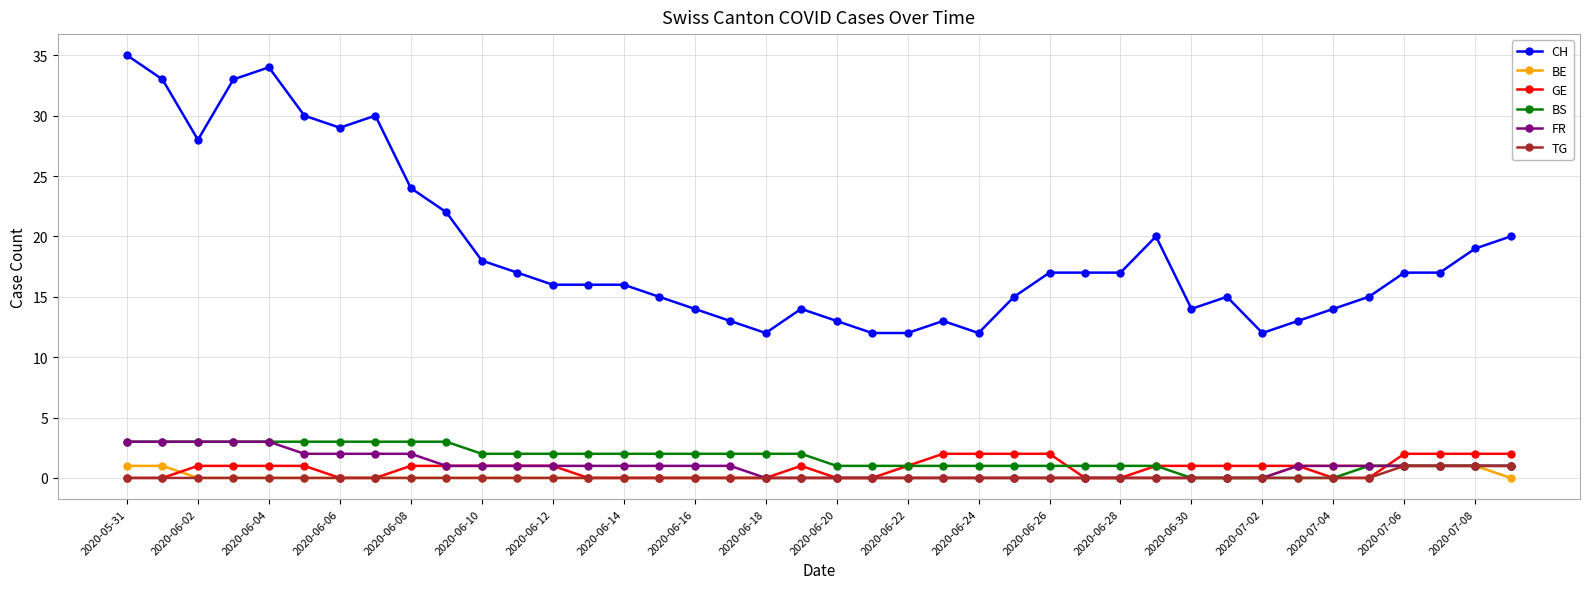

Reading right to left, transcribe all the data shown in this chart.

CH: 20	19	17	17	15	14	13	12	15	14	20	17	17	17	15	12	13	12	12	13	14	12	13	14	15	16	16	16	17	18	22	24	30	29	30	34	33	28	33	35
BE: 0	1	1	1	1	1	1	0	0	0	0	0	0	0	0	0	0	0	0	0	0	0	0	0	0	0	0	0	0	0	0	0	0	0	0	0	0	0	1	1
GE: 2	2	2	2	0	0	1	1	1	1	1	0	0	2	2	2	2	1	0	0	1	0	0	0	0	0	0	1	1	1	1	1	0	0	1	1	1	1	0	0
BS: 1	1	1	1	1	0	0	0	0	0	1	1	1	1	1	1	1	1	1	1	2	2	2	2	2	2	2	2	2	2	3	3	3	3	3	3	3	3	3	3
FR: 1	1	1	1	1	1	1	0	0	0	0	0	0	0	0	0	0	0	0	0	0	0	1	1	1	1	1	1	1	1	1	2	2	2	2	3	3	3	3	3
TG: 1	1	1	1	0	0	0	0	0	0	0	0	0	0	0	0	0	0	0	0	0	0	0	0	0	0	0	0	0	0	0	0	0	0	0	0	0	0	0	0